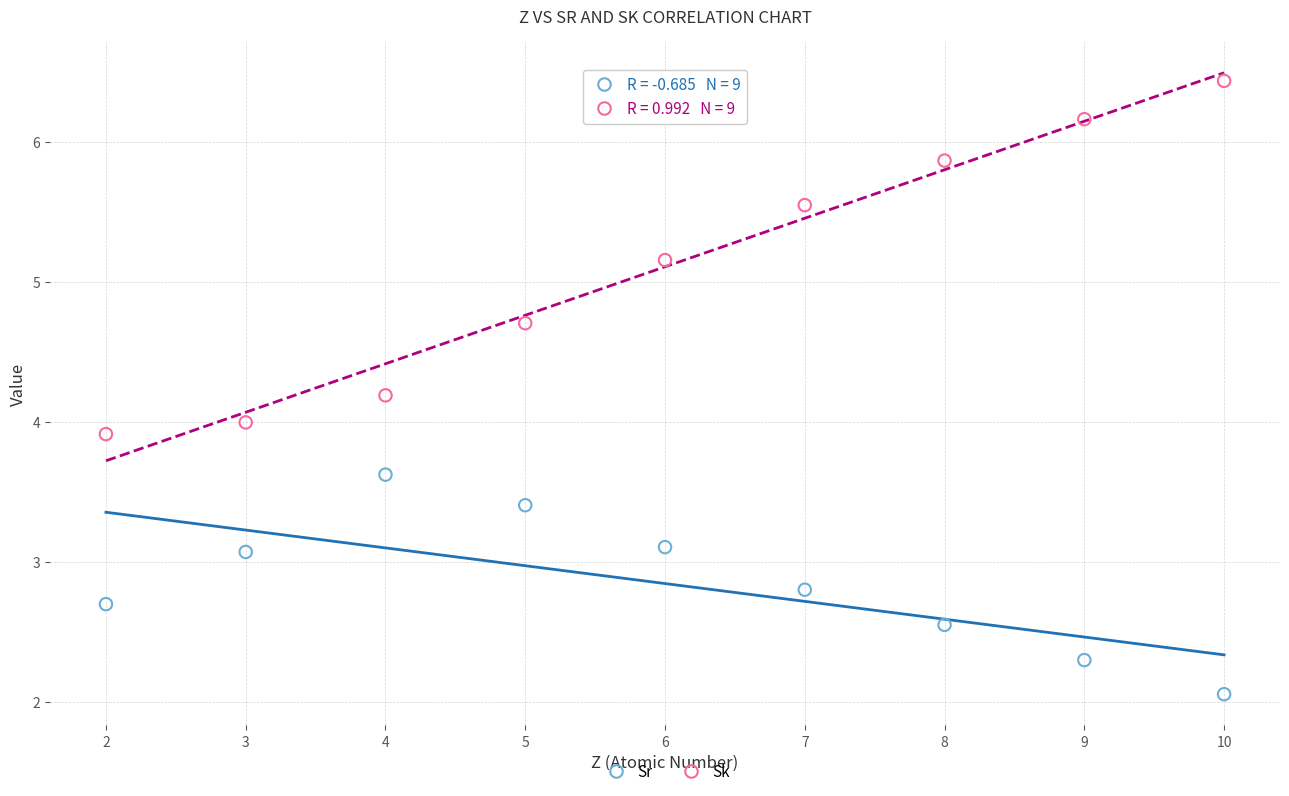

Which series contains the lowest Y value?

Sr